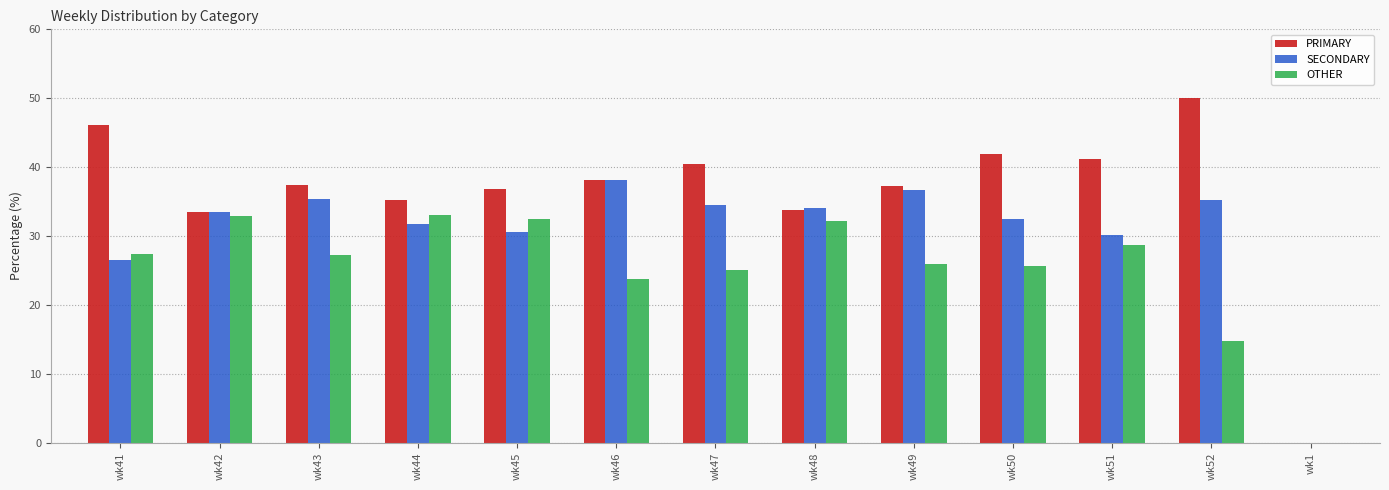

Is it true that SECONDARY equals 49.5 at wk50?

False